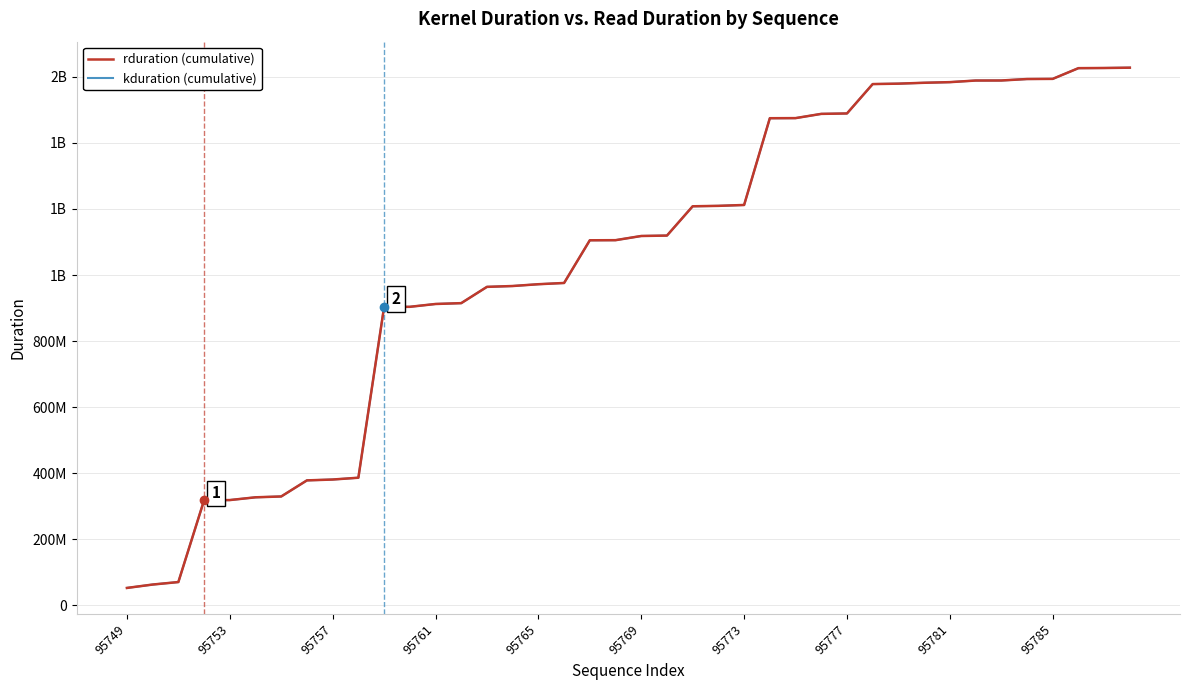

List the series in order of their peak value, highest first.

rduration (cumulative), kduration (cumulative)